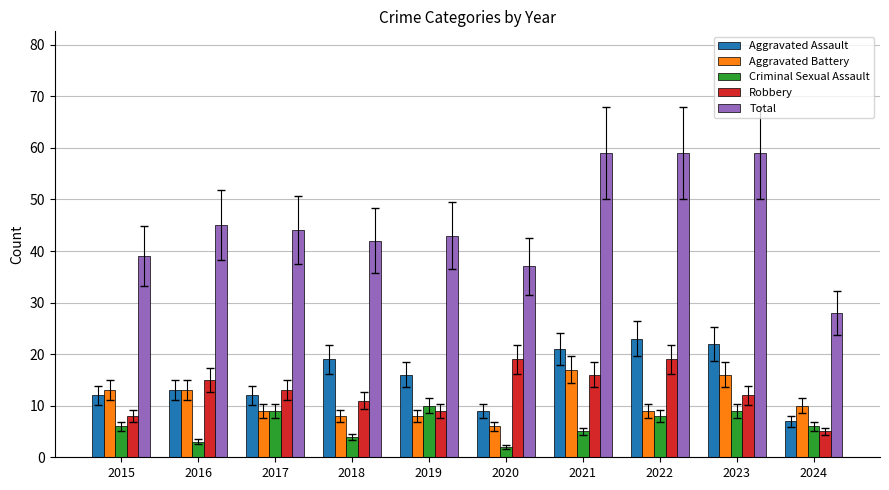

Which series changed the most between 2020 and 2021?

Total